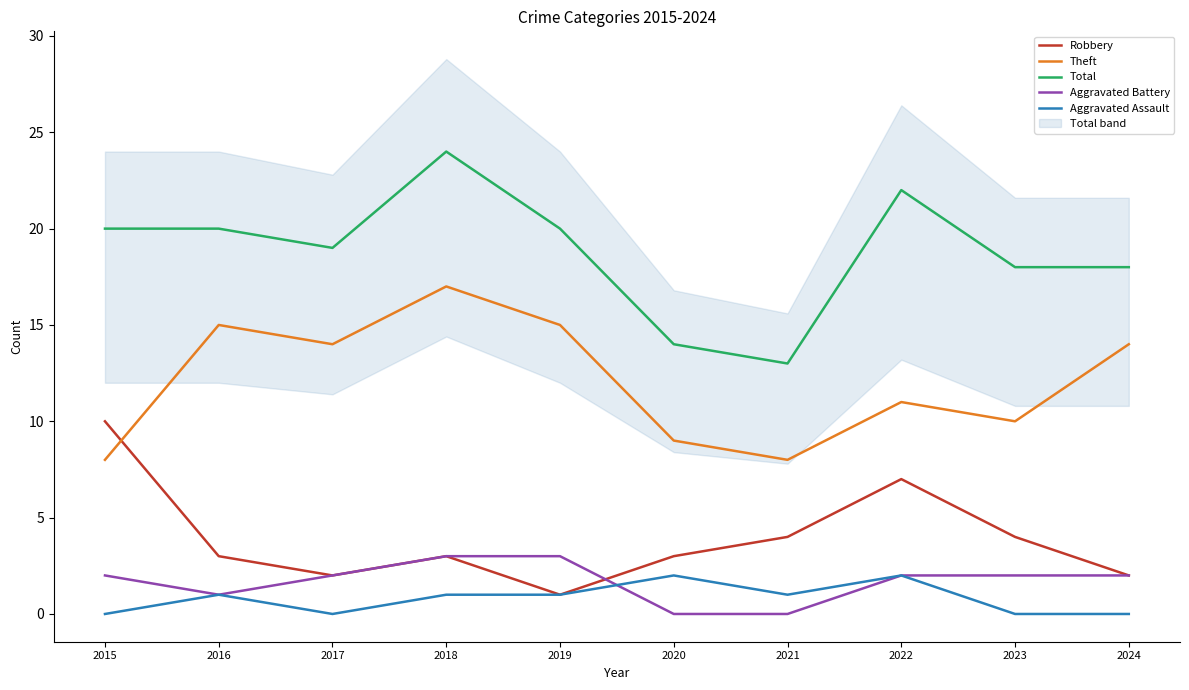

What is the difference between the highest and lowest values at 2015?

20